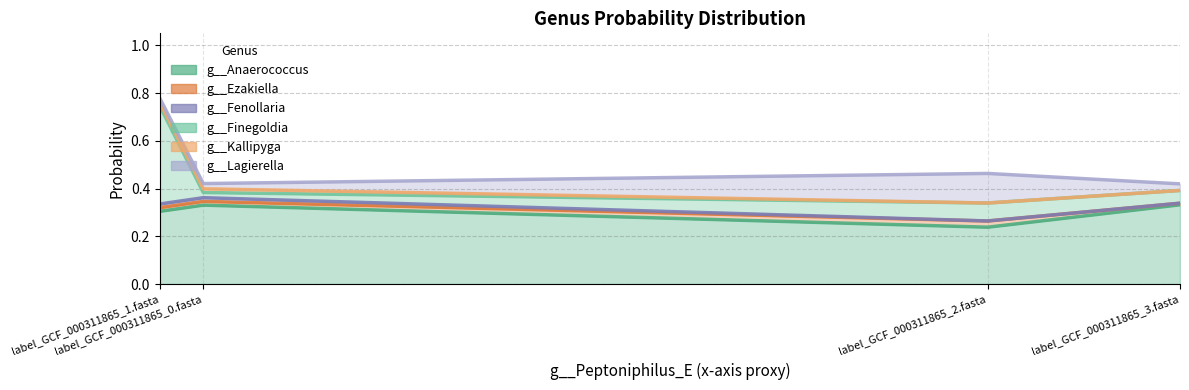

The value of g__Lagierella at label_GCF_000311865_0.fasta is 0.0. True or false?

True